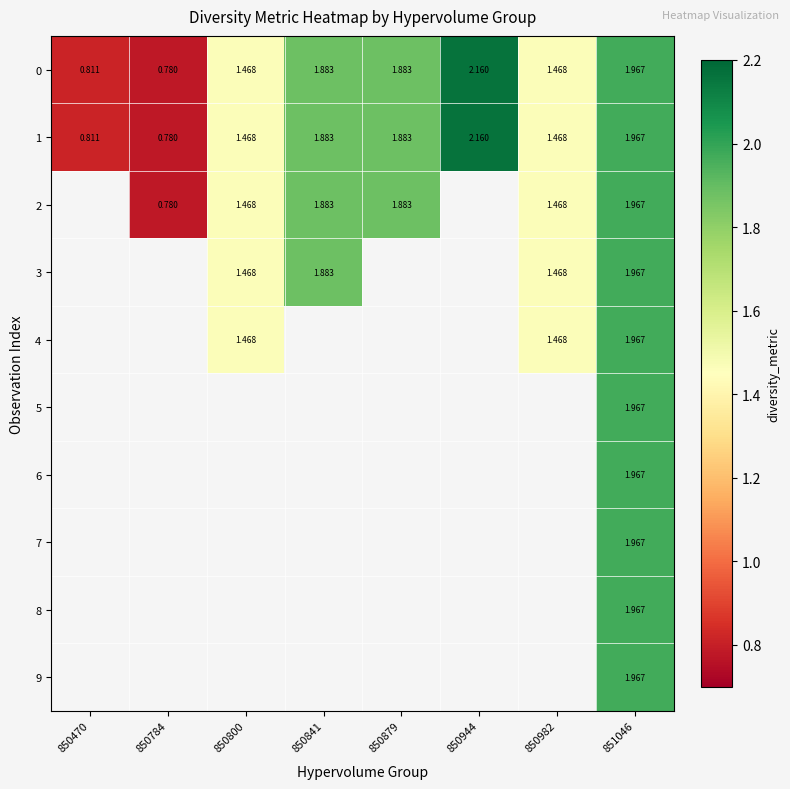

Where is 0 nearest to the value 1?

850470